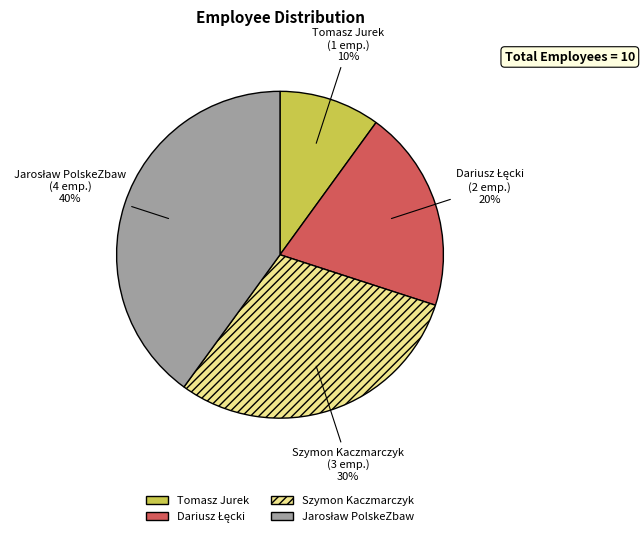

To the nearest percent, what portion does Szymon Kaczmarczyk represent?

30%